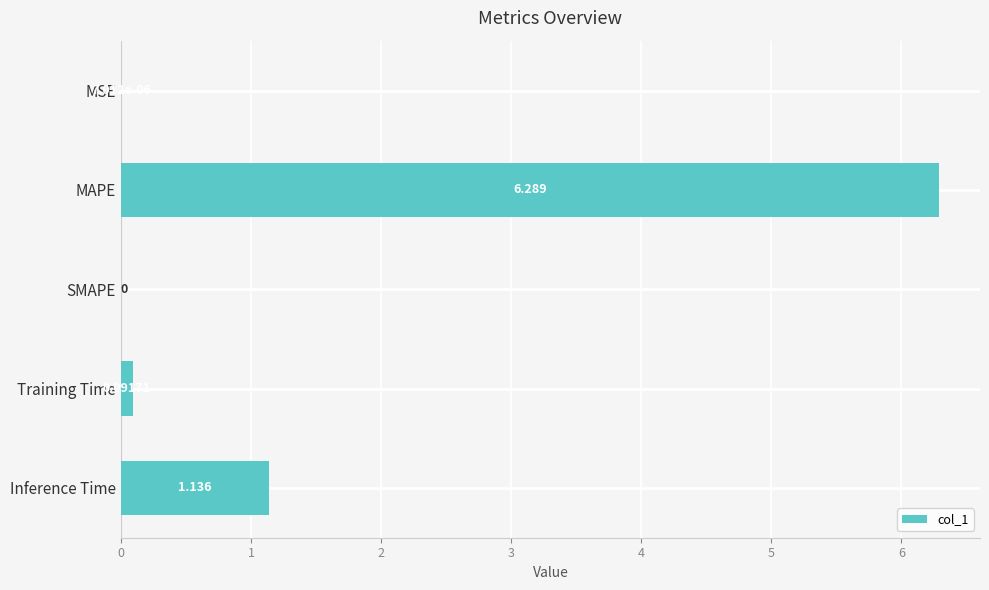

What is the maximum value shown in the chart?

6.3